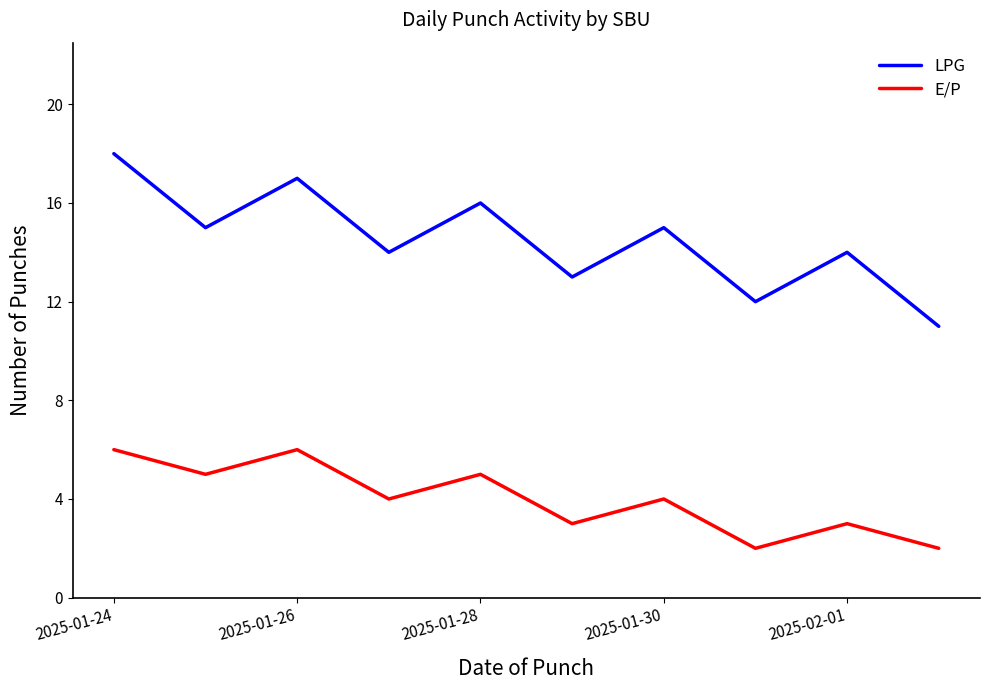

Which series has the largest total across all categories?

LPG